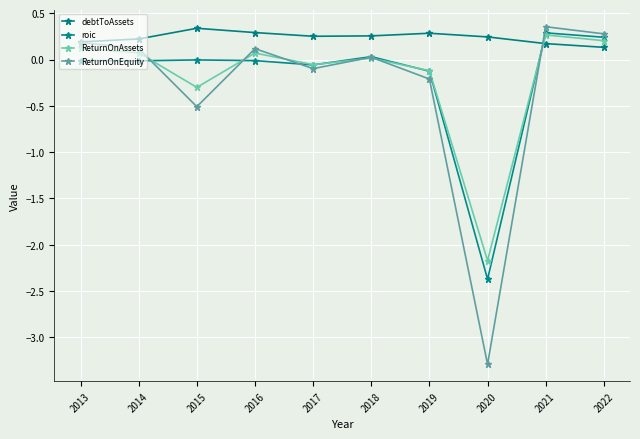

True or false: ReturnOnEquity has a value of 0.3 at 2022.

True